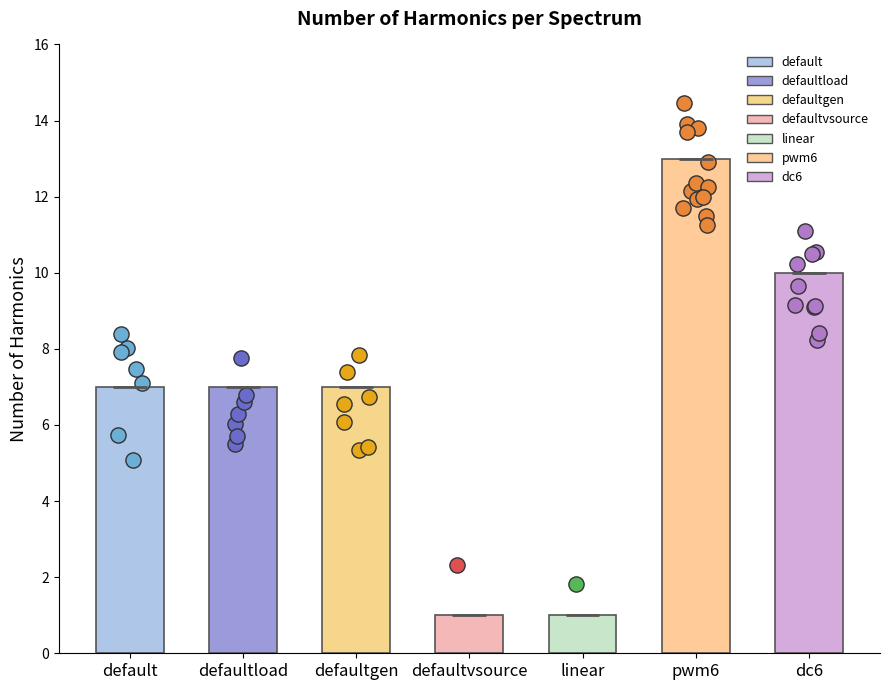

What is the change in value from defaultvsource to dc6?

+9